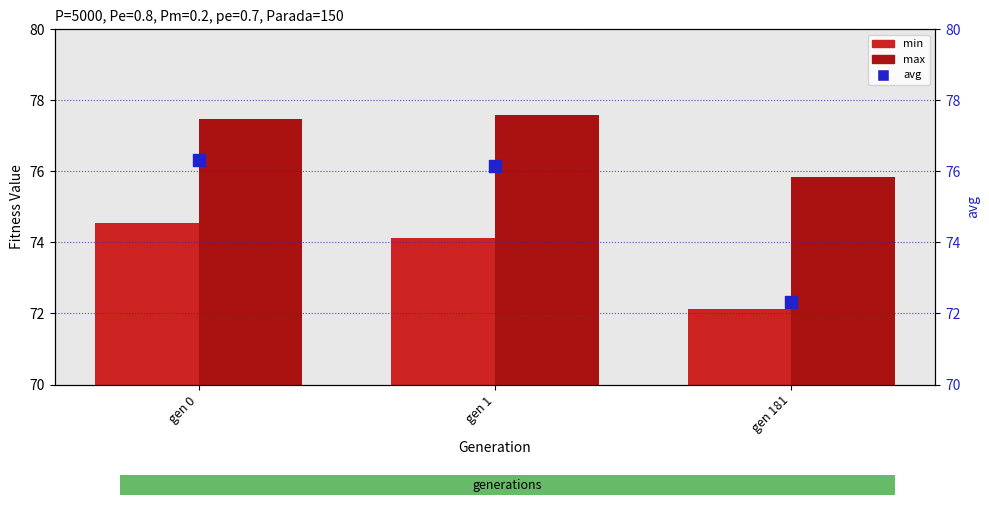

Which series has the widest spread of Y values?

avg